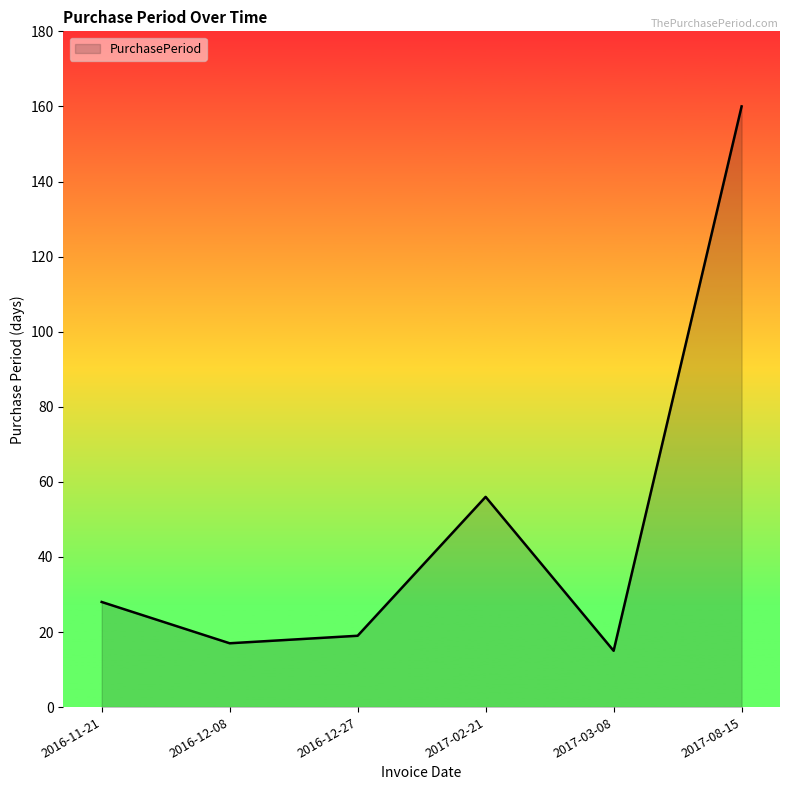

What is the change in value from 2016-12-08 to 2016-12-27?

+2